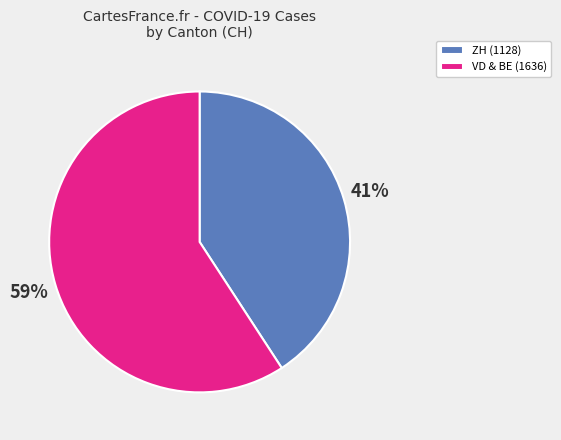

Is it true that ZH (1128) is 55% of the pie?

False